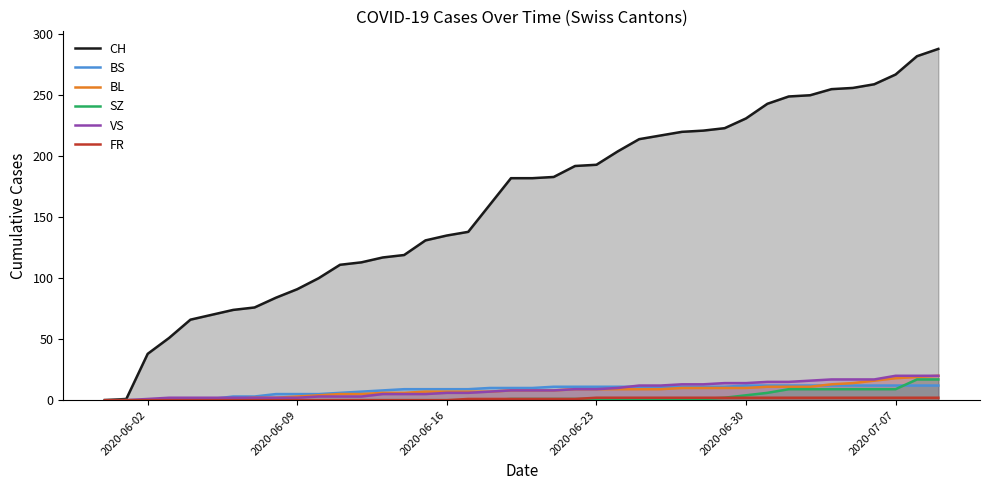

What is the average value of the FR series?

1